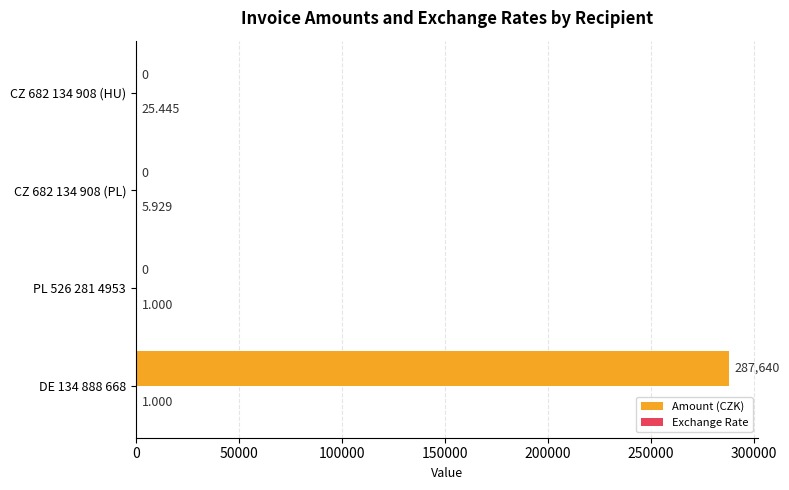

Which series has the largest total across all categories?

Amount (CZK)